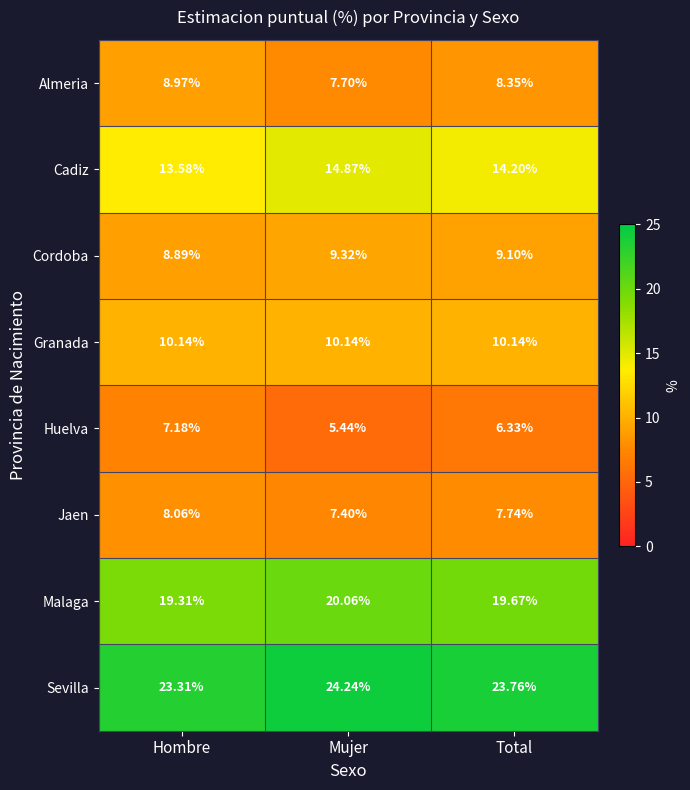

Which series has the largest total across all categories?

Sevilla